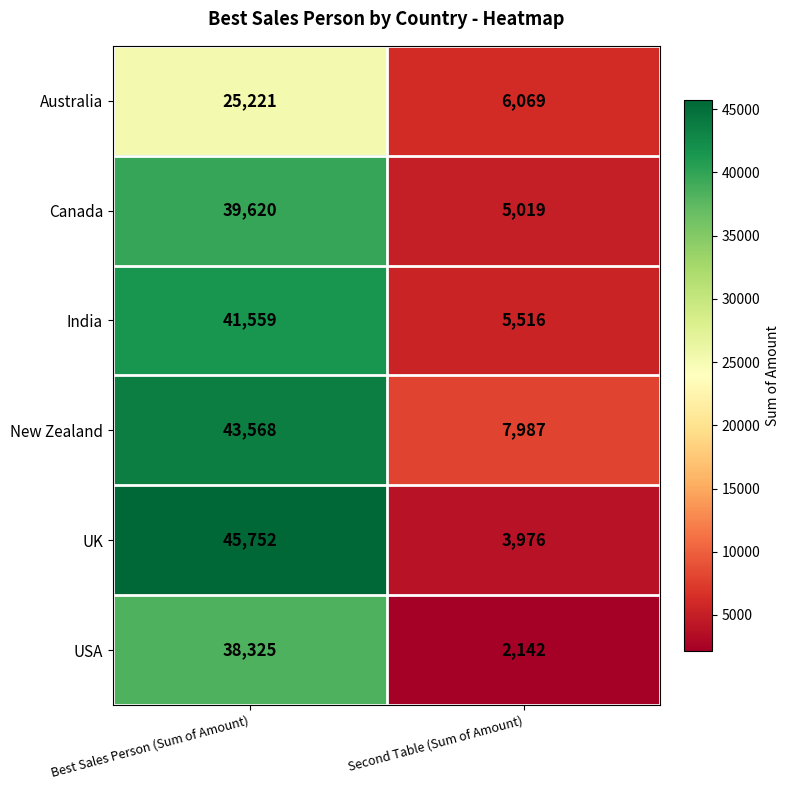

What is the difference between the highest and lowest values at Second Table (Sum of Amount)?

5845